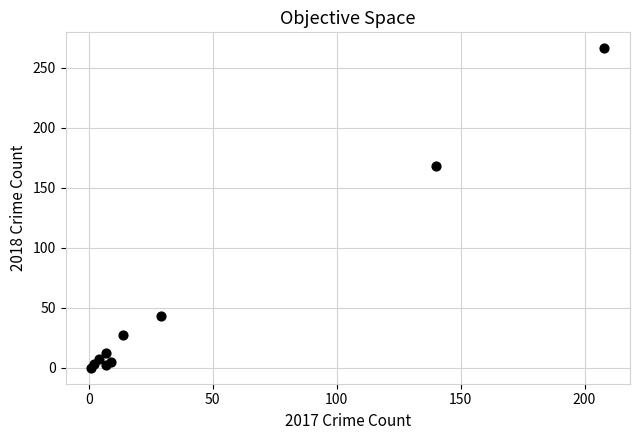

What Y value in the scatter plot is closest to 133?

168